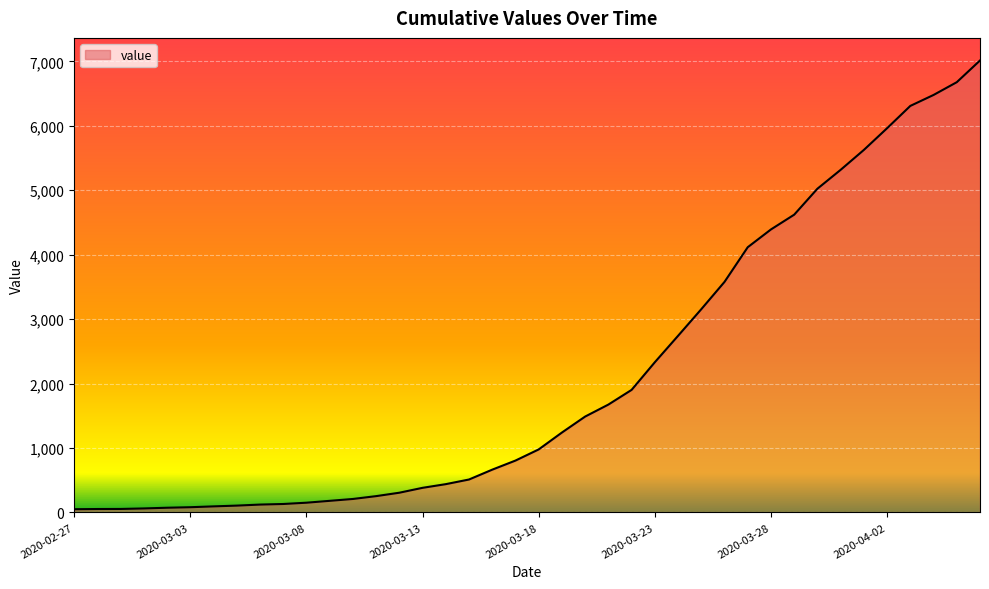

What is the difference between the maximum and minimum values?

6964